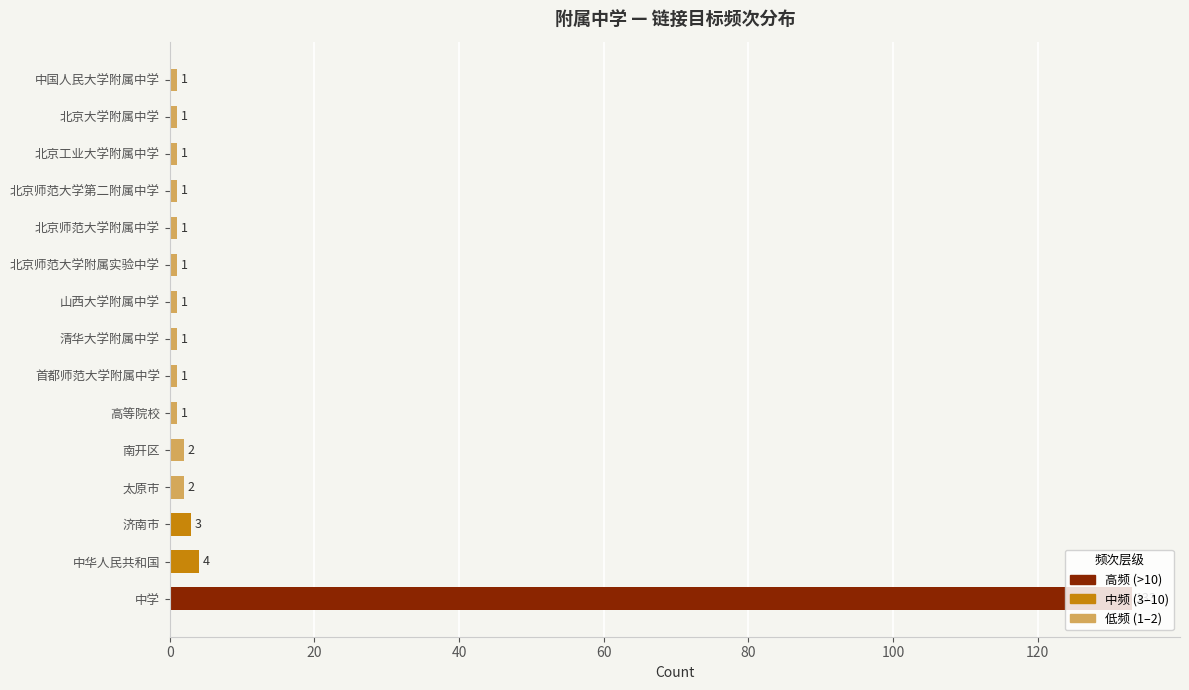

True or false: the data shows 133 at 中学.

True